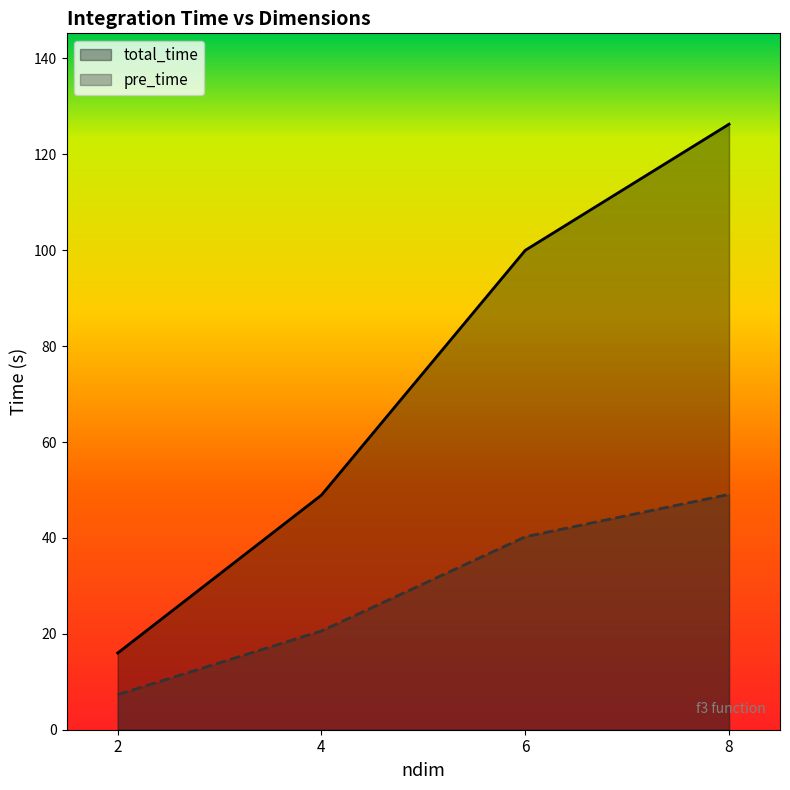

At which category does the chart reach its minimum across all series?

2